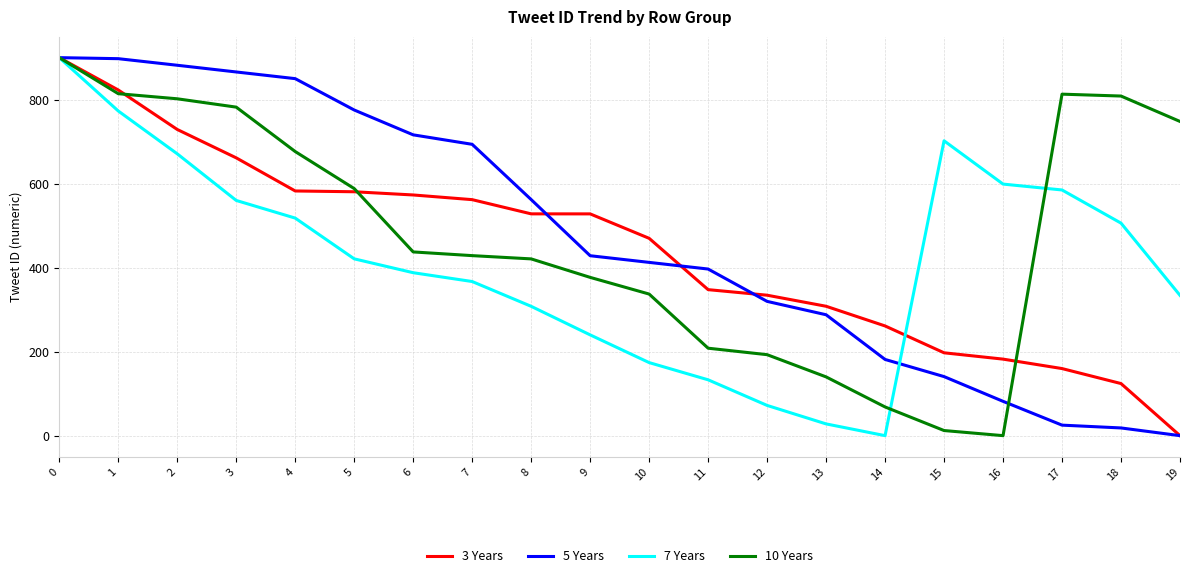

What is the difference between the highest and lowest values at 10?

295.9